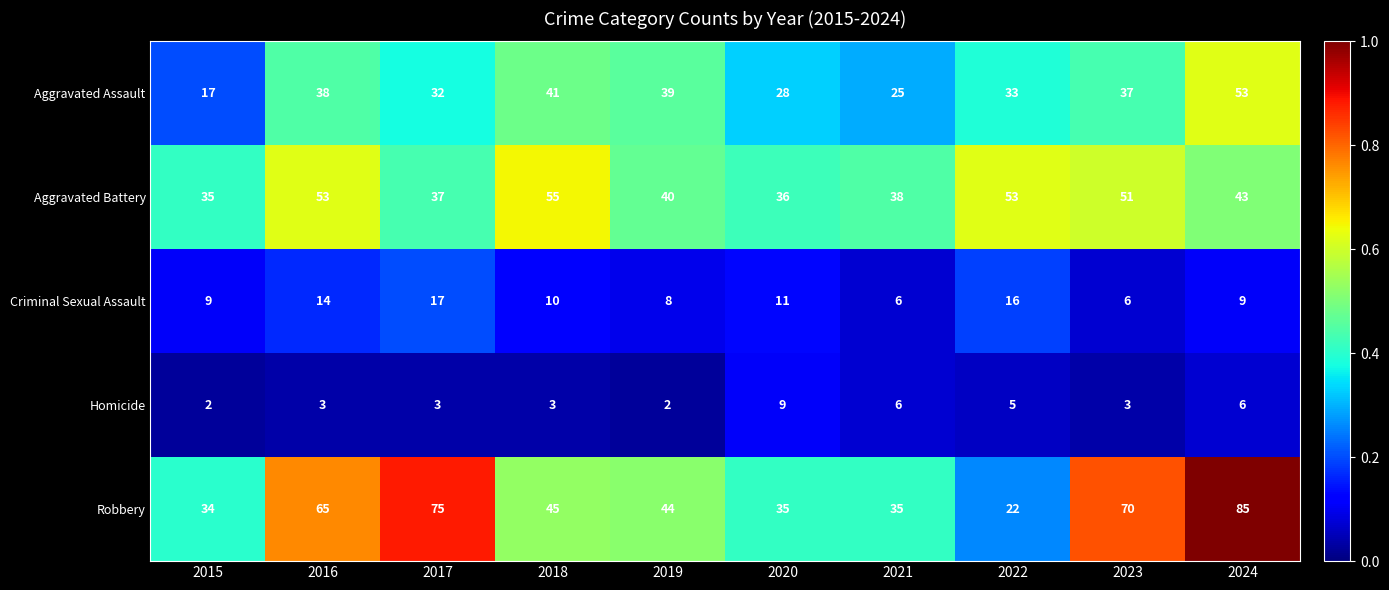

The value of Aggravated Assault at 2024 is 53. True or false?

True